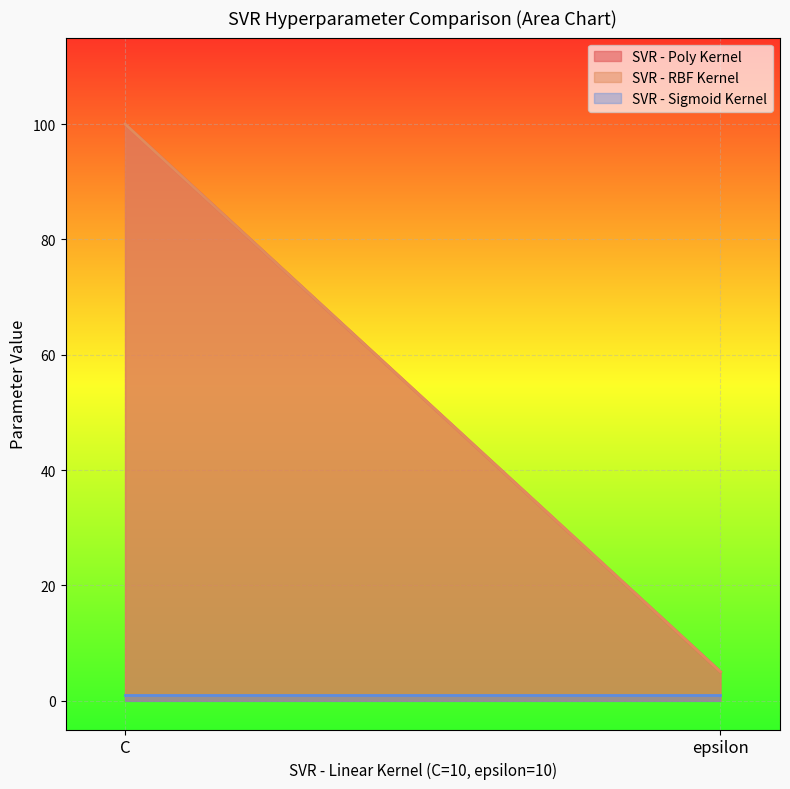

List the series in order of their peak value, highest first.

SVR - Poly Kernel, SVR - RBF Kernel, SVR - Sigmoid Kernel